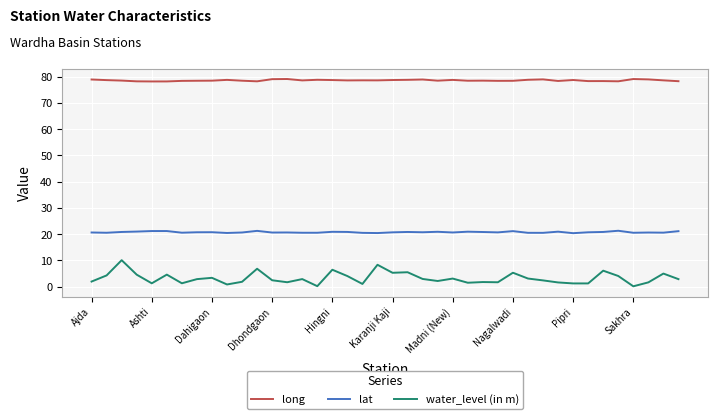

What is the maximum value for long?

79.1